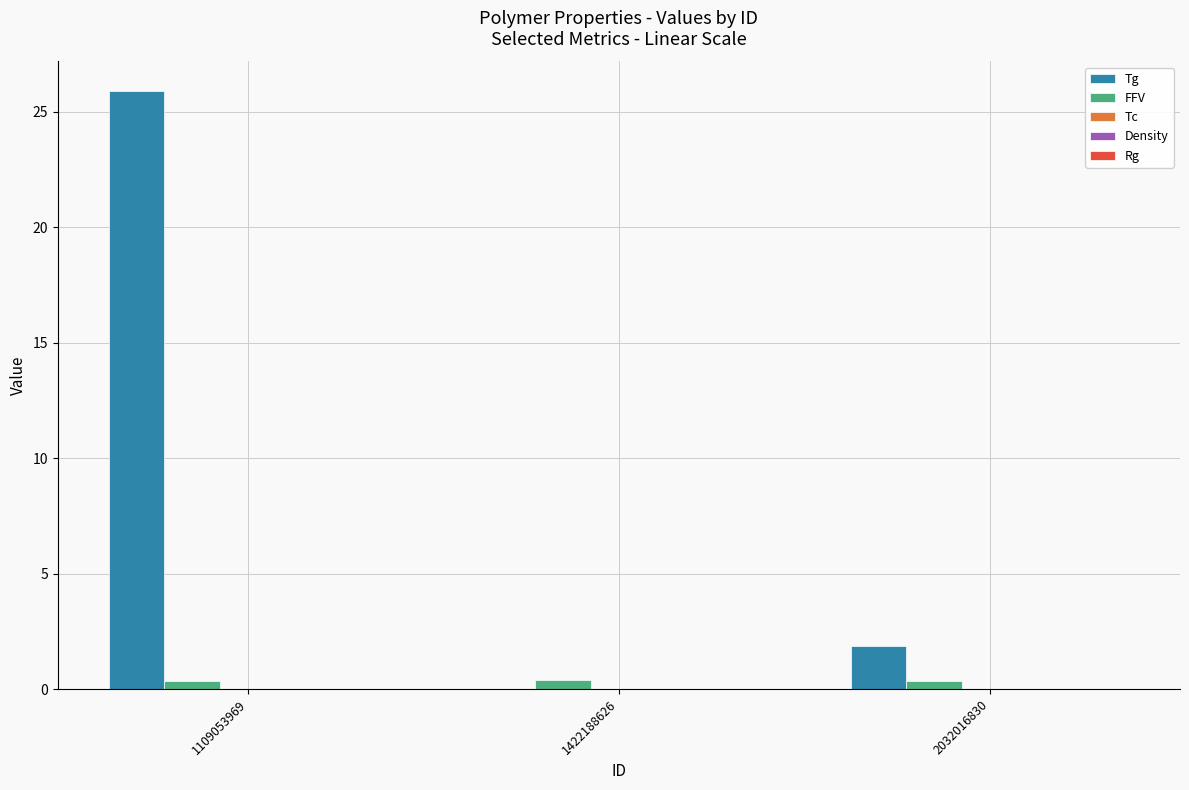

Is the value of FFV at 1109053969 greater than the value of Tg at 2032016830?

No